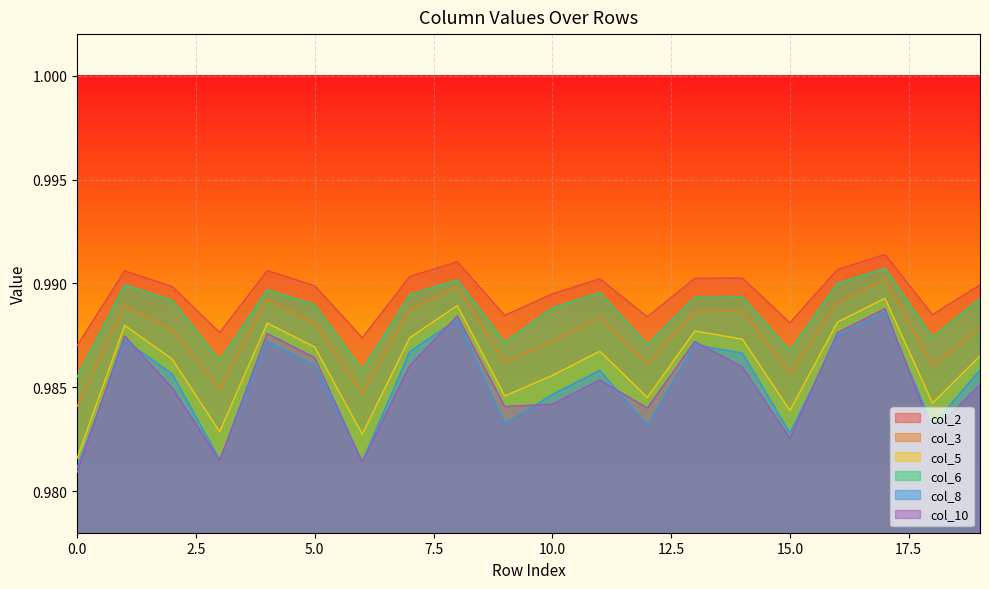

What is the value of the col_3 point at the 6th from the left?

1.0